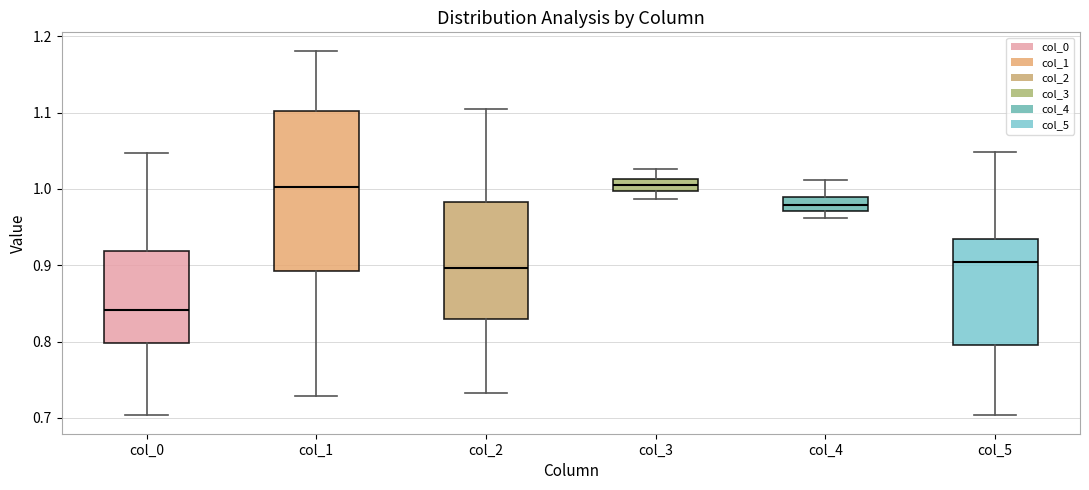

Reading left to right, transcribe this box plot: for each box, give where its median line is, the range the box spans, and where its two whiskers end, as read against the y-axis. The values are not printed on the chart, so give them approximately, as read against the axis.

col_0: median 0.84, box 0.80 to 0.92, whiskers 0.70 to 1.05
col_1: median 1.00, box 0.89 to 1.10, whiskers 0.73 to 1.18
col_2: median 0.90, box 0.83 to 0.98, whiskers 0.73 to 1.10
col_3: median 1.01 (inside the box), box 1.00 to 1.01, whiskers 0.99 to 1.03
col_4: median 0.98, box 0.97 to 0.99, whiskers 0.96 to 1.01
col_5: median 0.90, box 0.80 to 0.93, whiskers 0.70 to 1.05